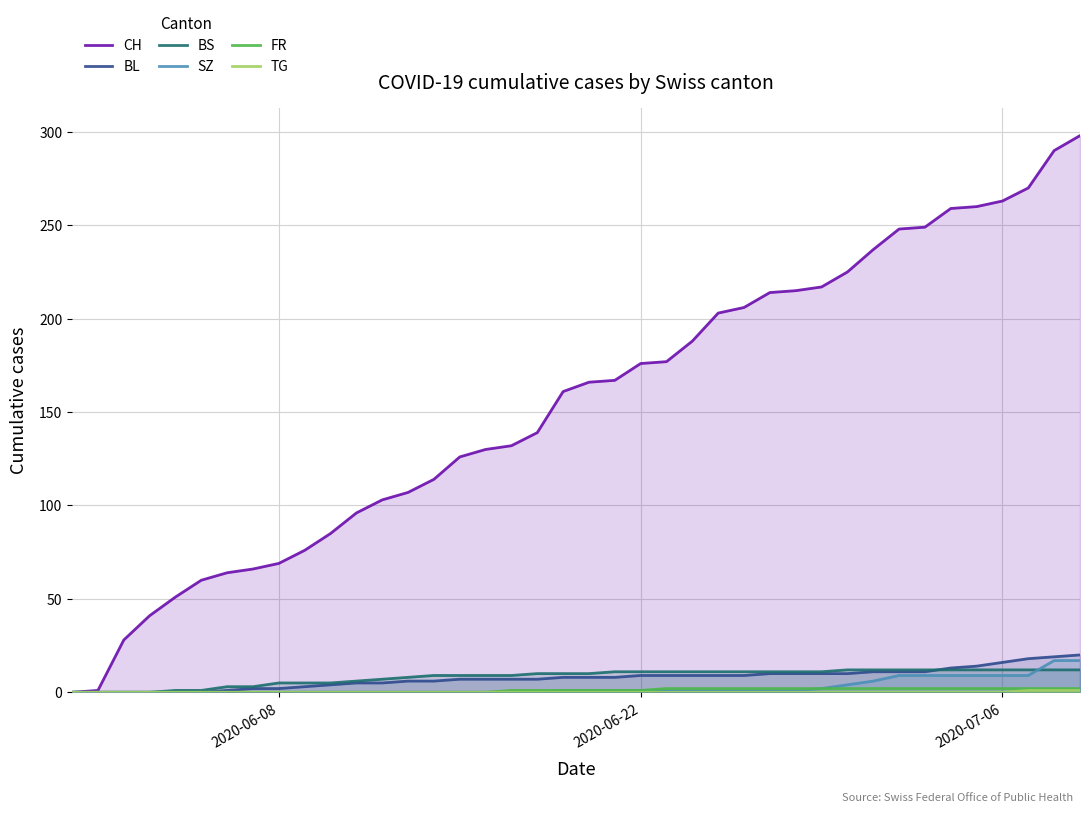

Which series has the largest range (max minus min)?

CH